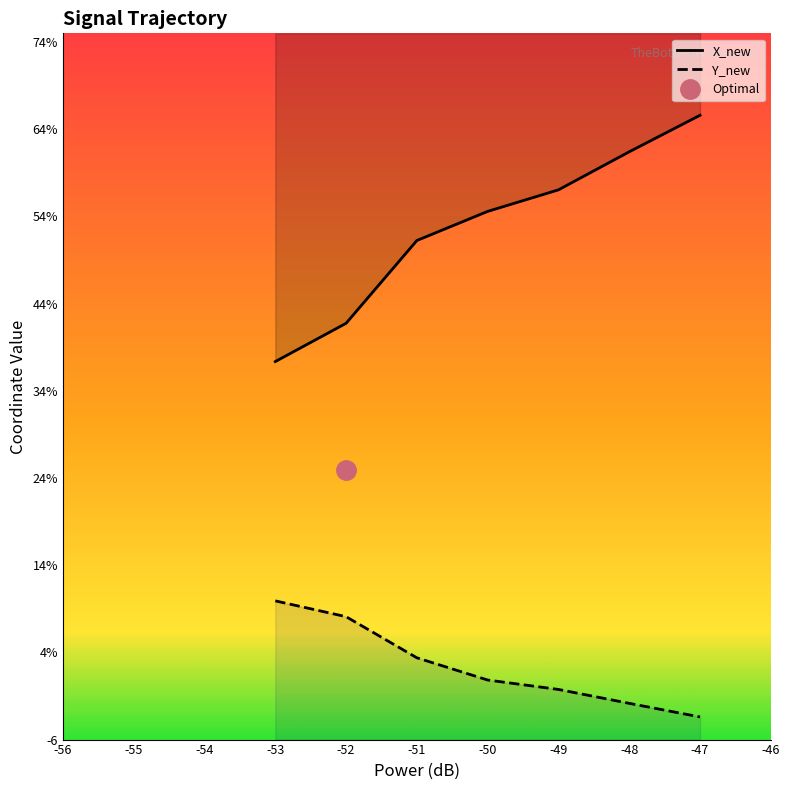

What is the lowest value of the X_new series?

37.4